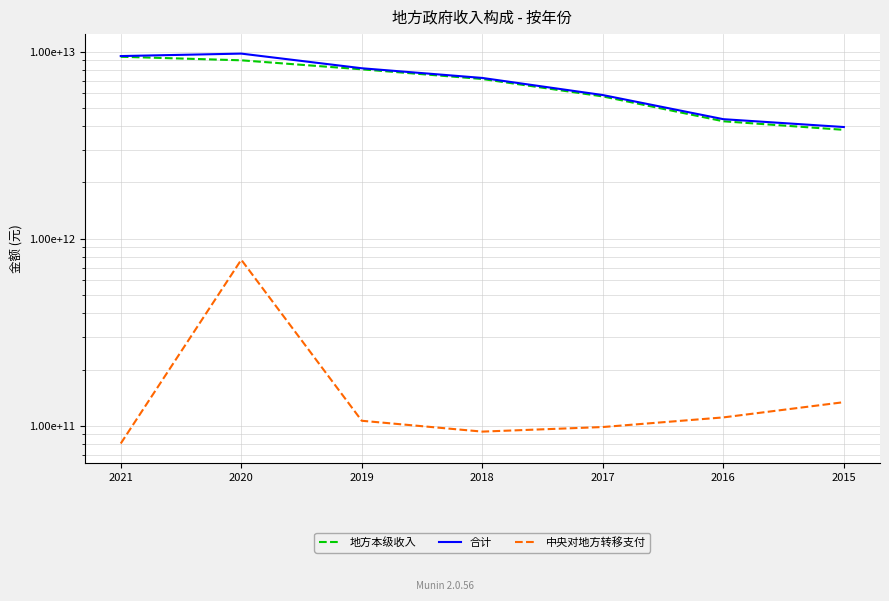

Where is the first local maximum for 合计?

2020